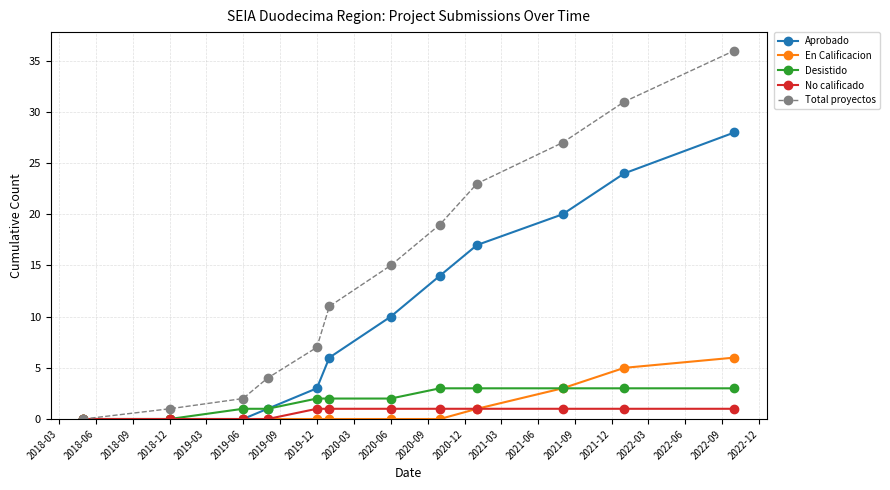

How many values in the Total proyectos series are below 15?

6